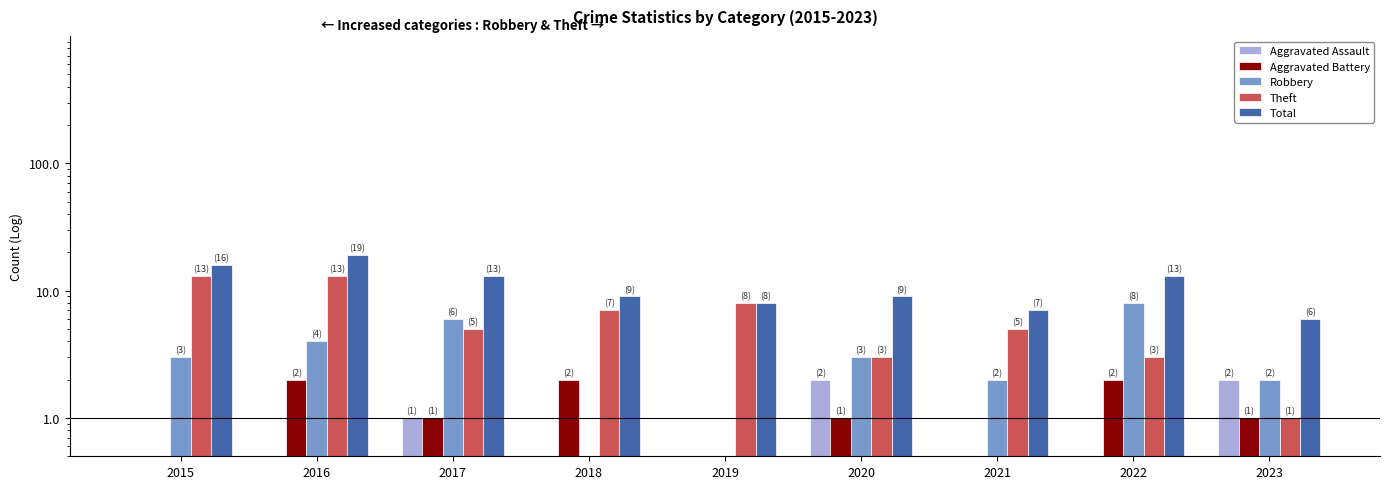

What is the difference between the Aggravated Assault values at 2017 and 2018?

0.5